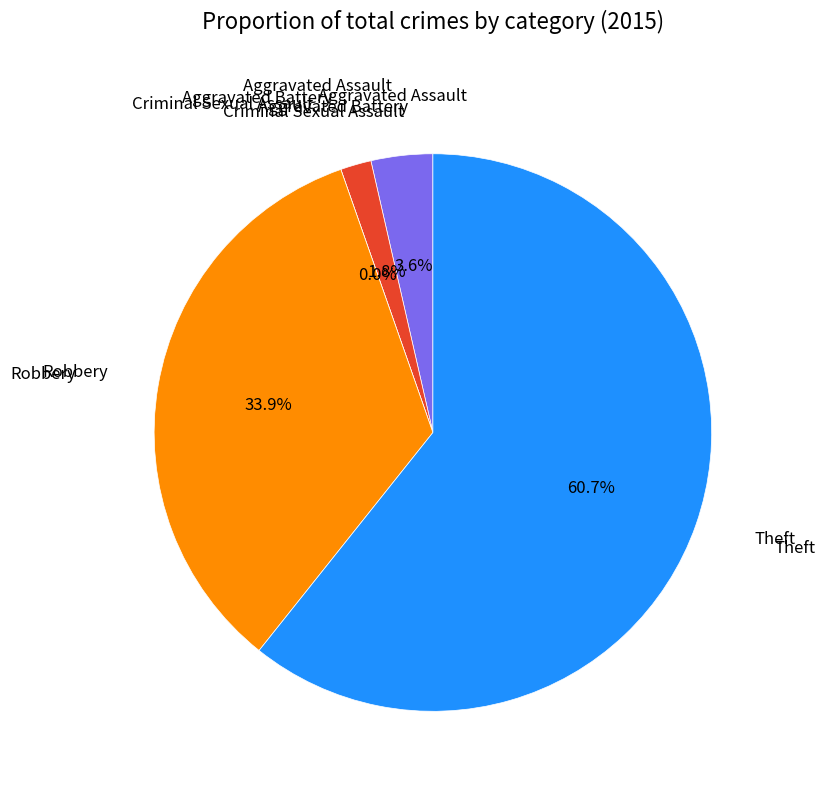

To the nearest percent, what is the difference between the Robbery and Criminal Sexual Assault slice percentages?

34%